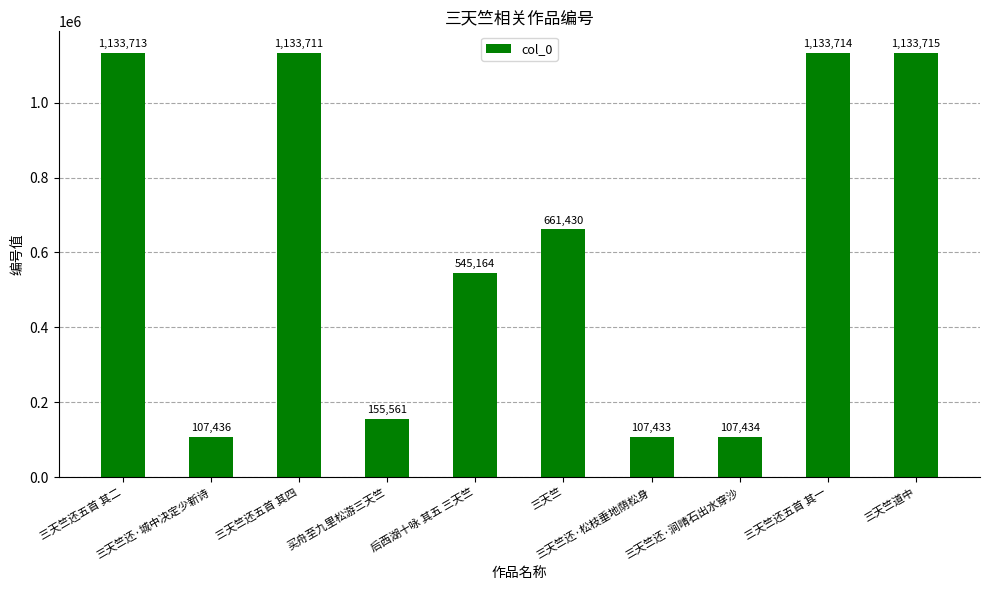

What is the average value?

621931